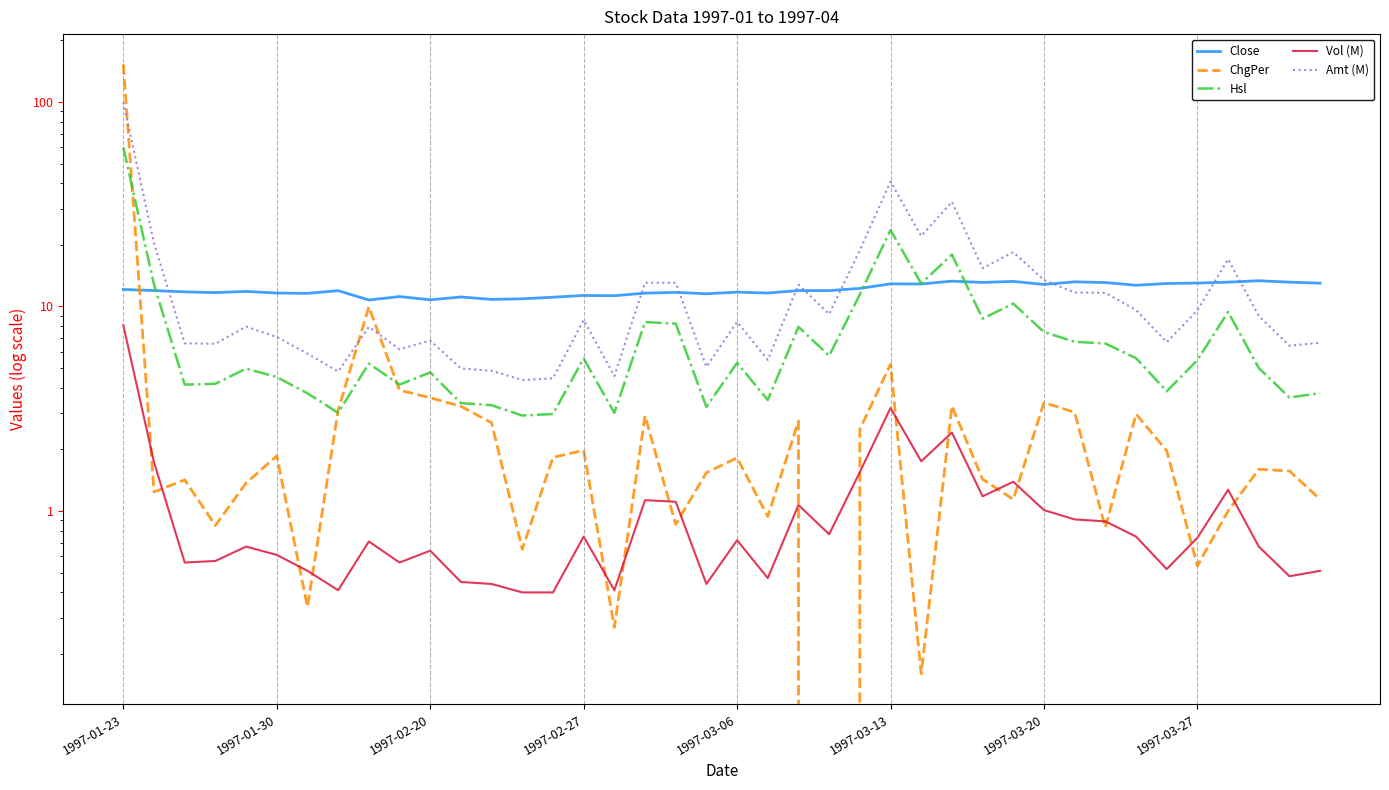

Is the value of Hsl at 38 greater than the value of Vol (M) at 12?

Yes